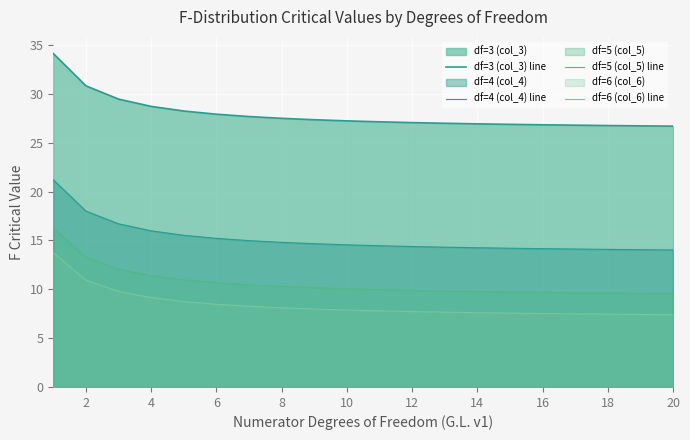

How many lines are shown in the chart?

4